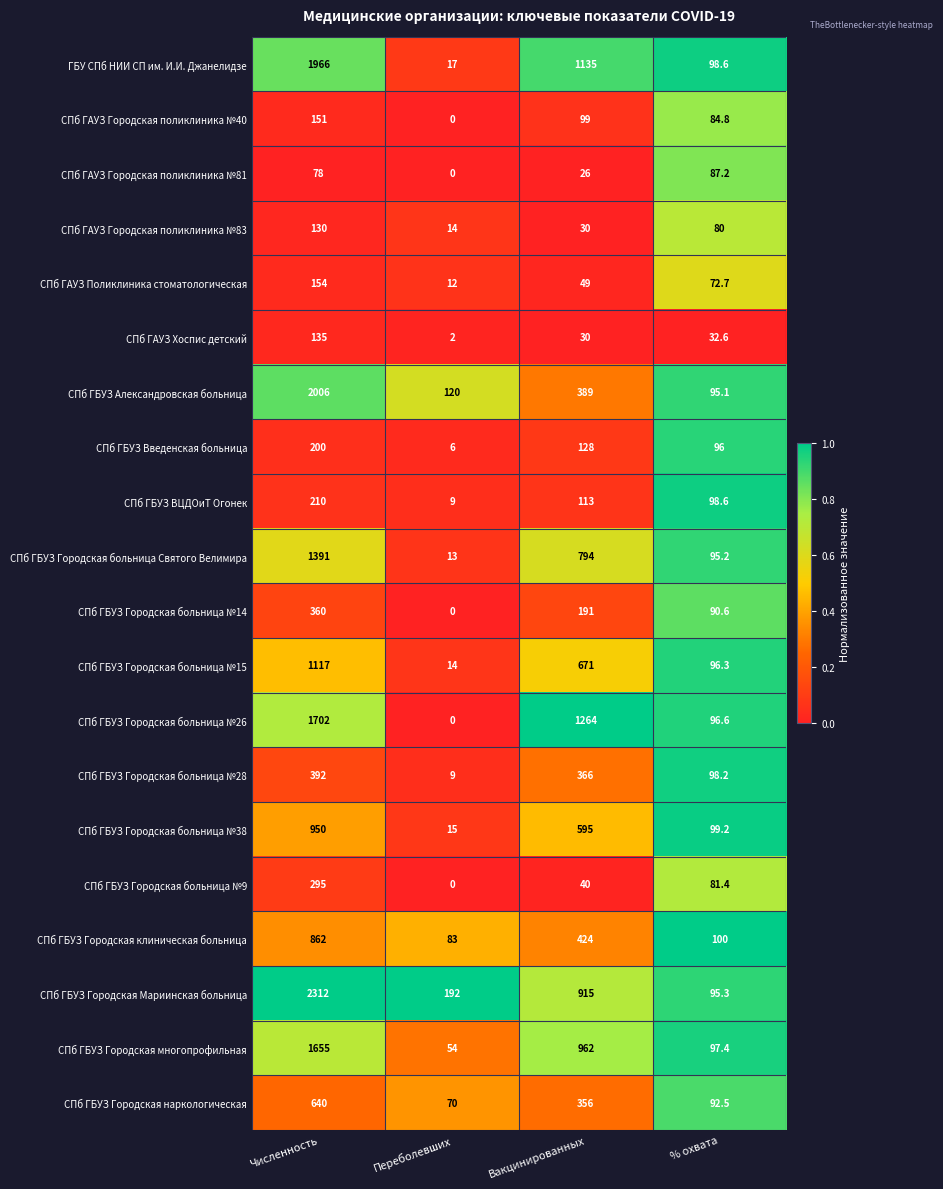

At which category is the sum across all series the highest?

Численность